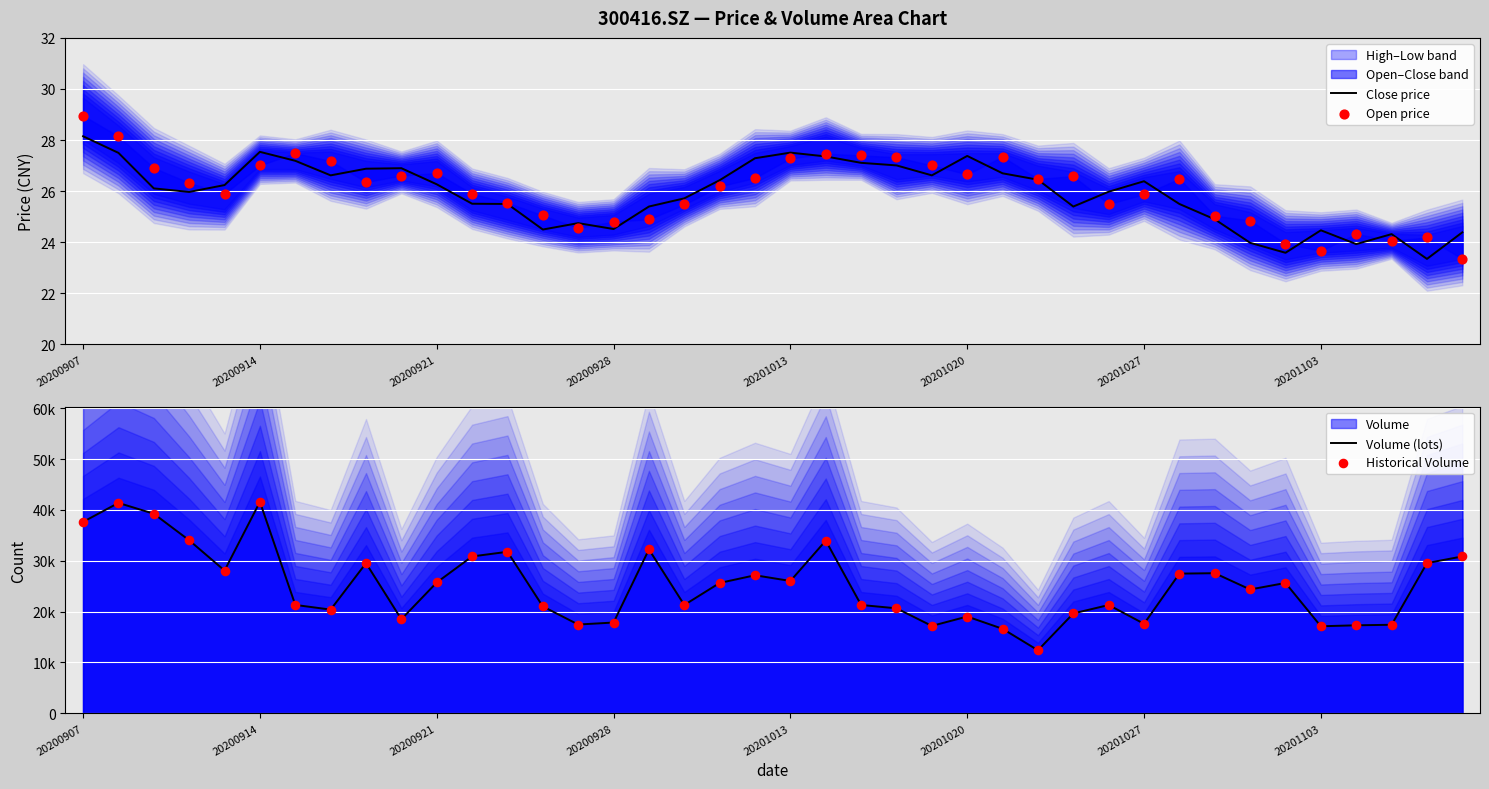

At how many categories does at least one series exceed 21995?

21